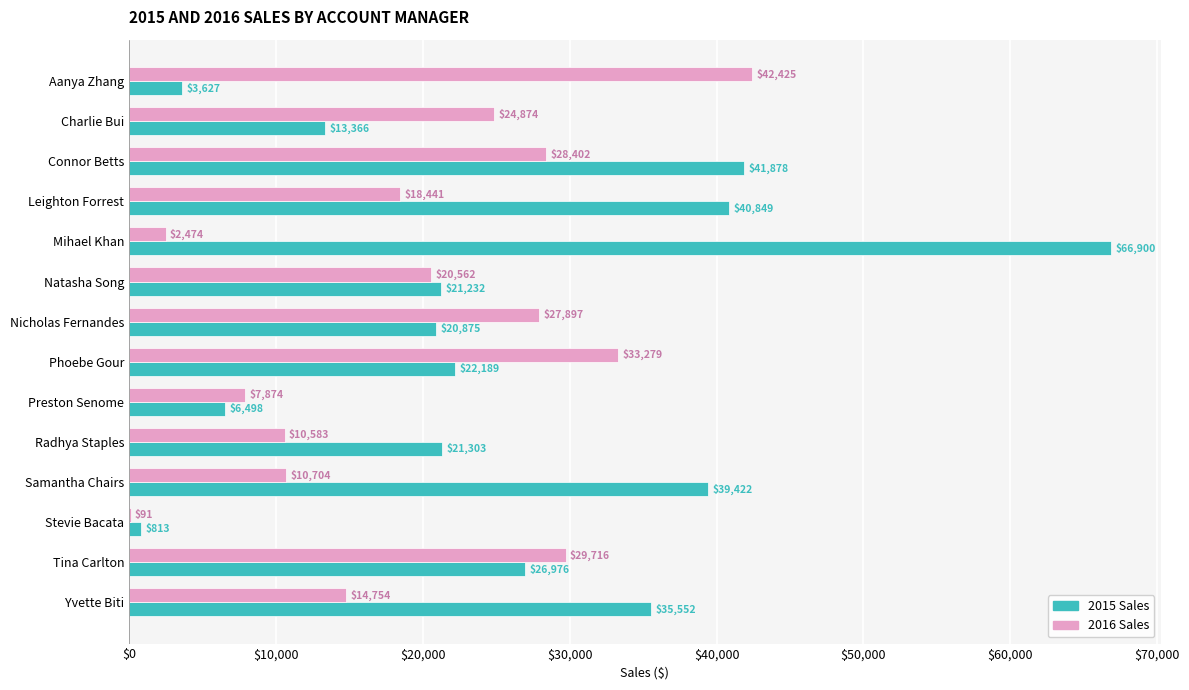

Which series changed the most between Charlie Bui and Radhya Staples?

2016 Sales